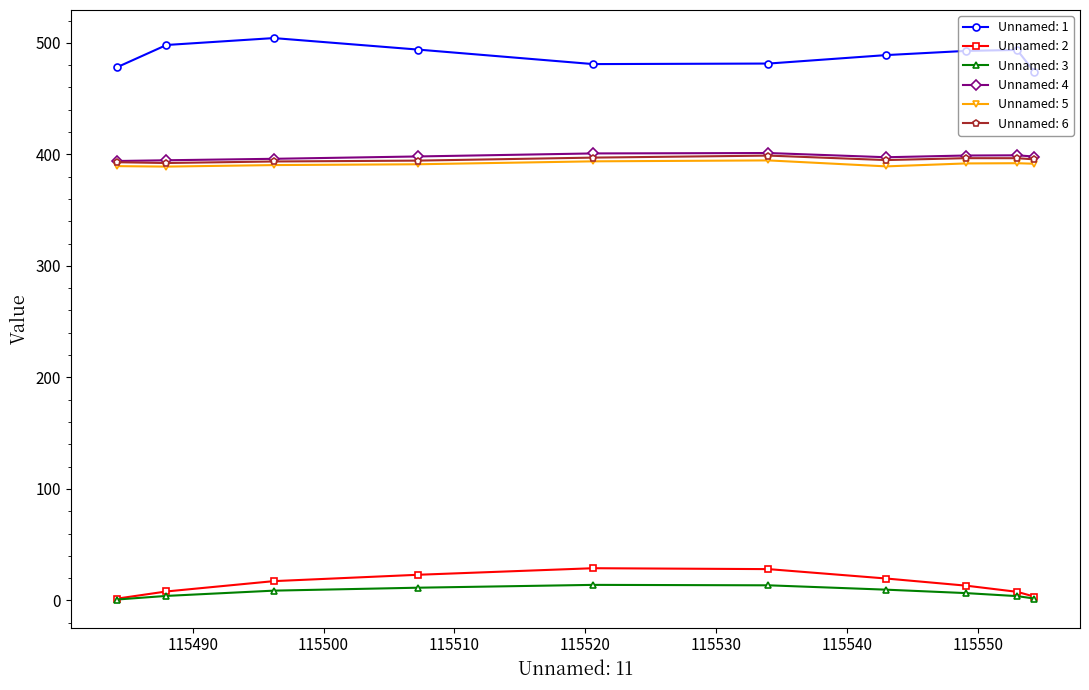

At how many categories does at least one series exceed 414?

10